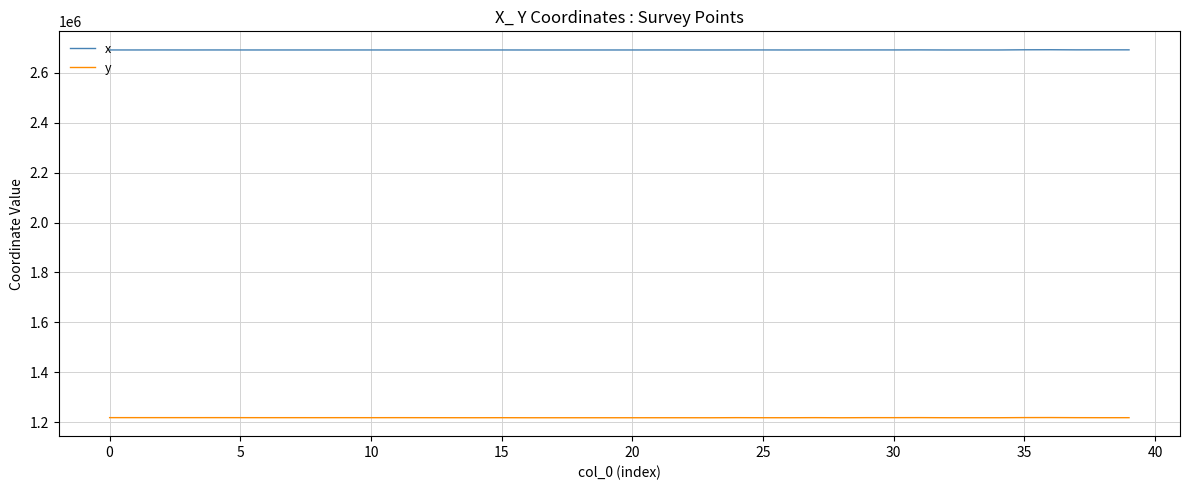

What is the minimum value shown in the chart?

1218127.6